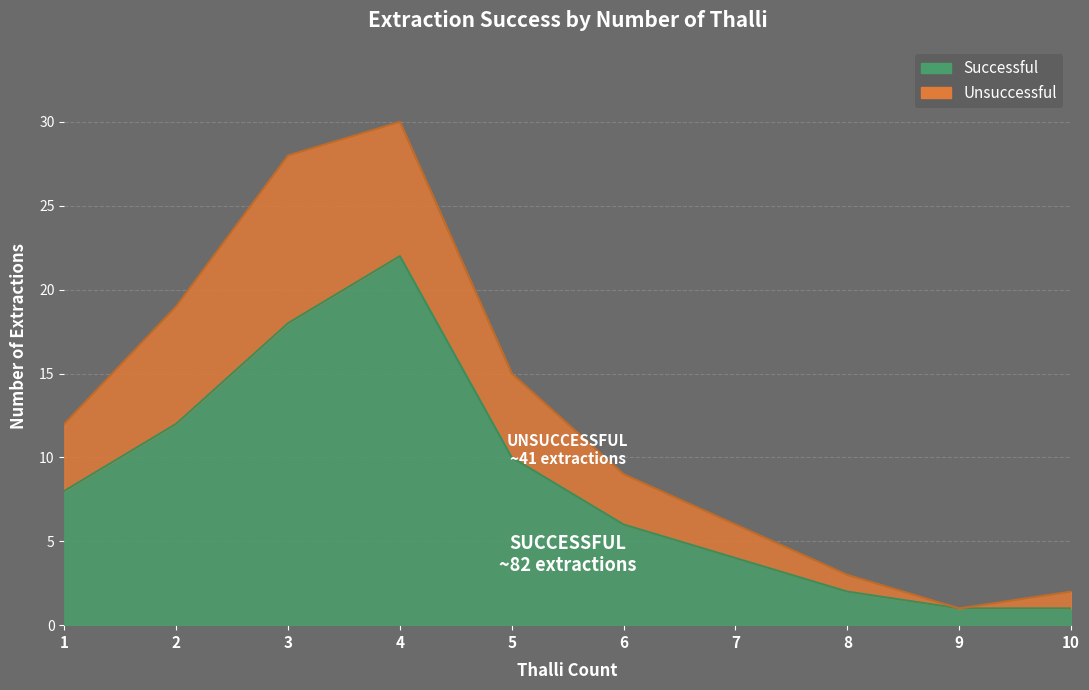

Where is the first local maximum?

4